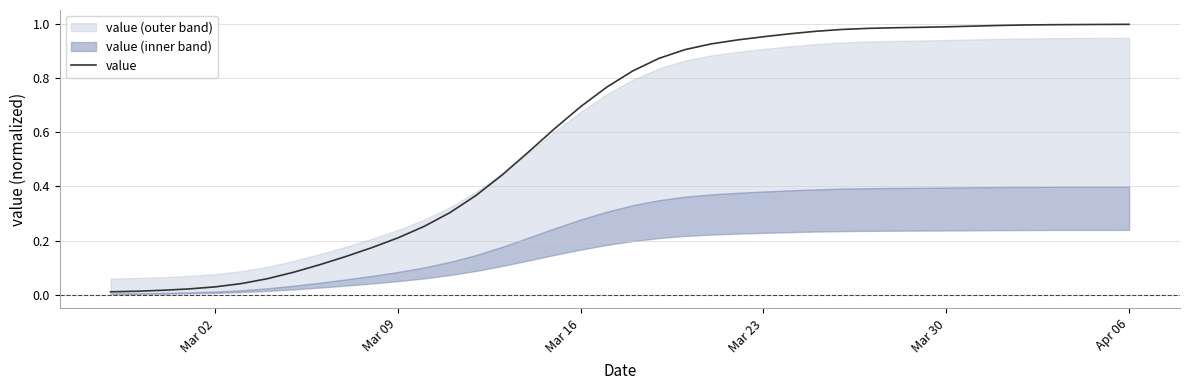

Which label corresponds to the smallest value in the chart?

Mar 02